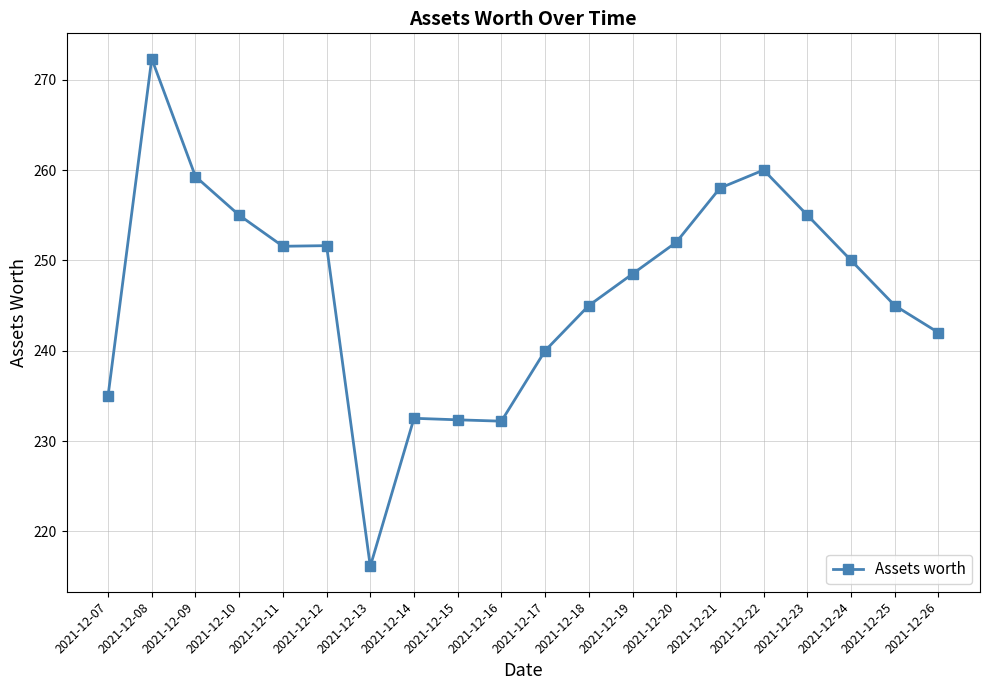

How many lines are shown in the chart?

1